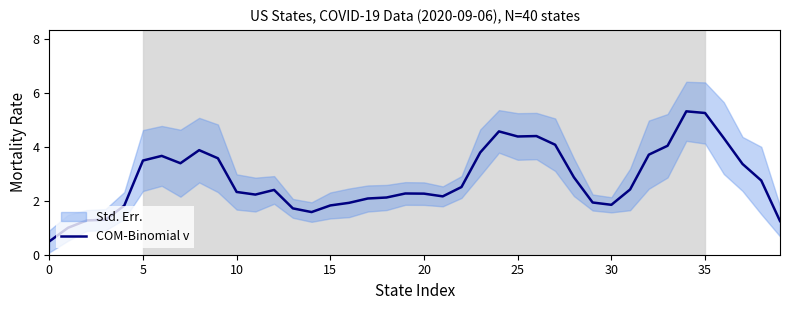

What is the change in value from 21 to 37?

+1.2